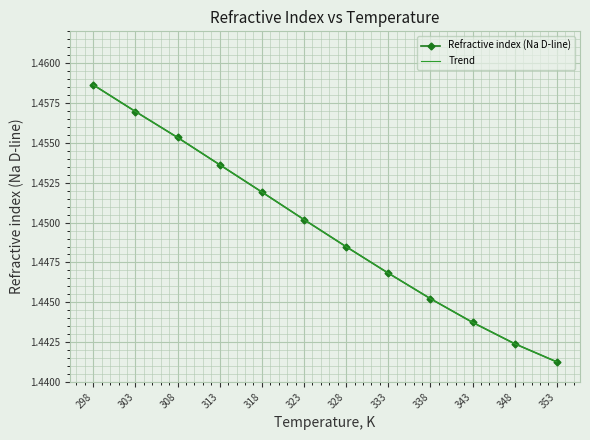

What is the sum of all Refractive index (Na D-line) values?

17.4